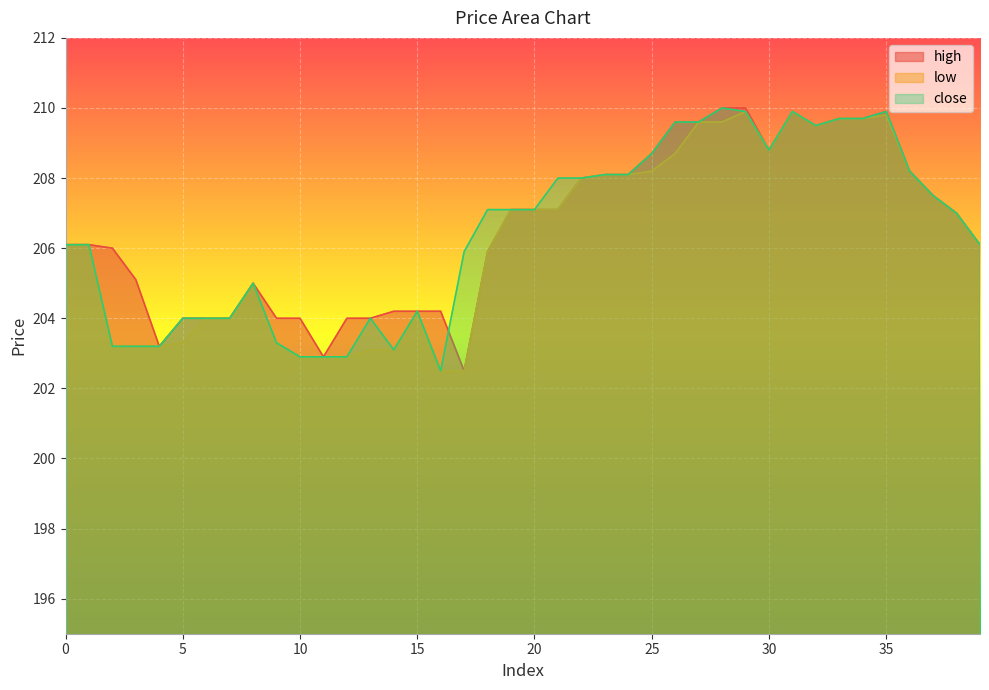

What is the total value across all series at 13?

611.1